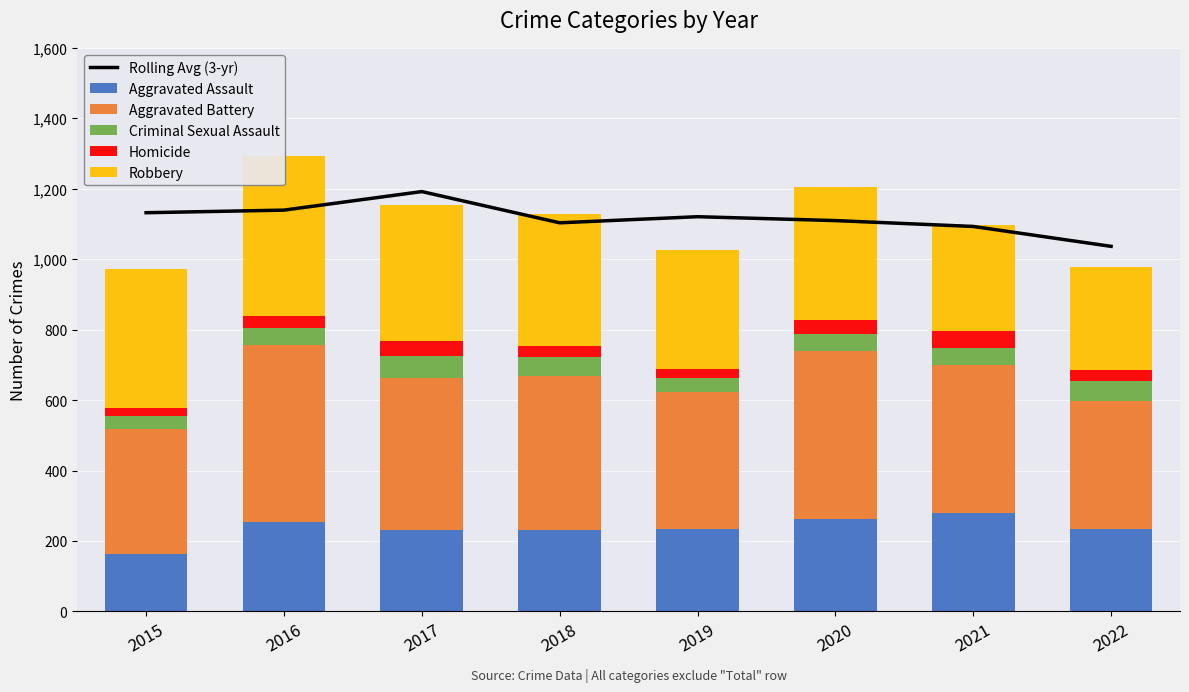

Rank the series by their maximum value, from highest to lowest.

Rolling Avg (3-yr), Aggravated Battery, Robbery, Aggravated Assault, Criminal Sexual Assault, Homicide